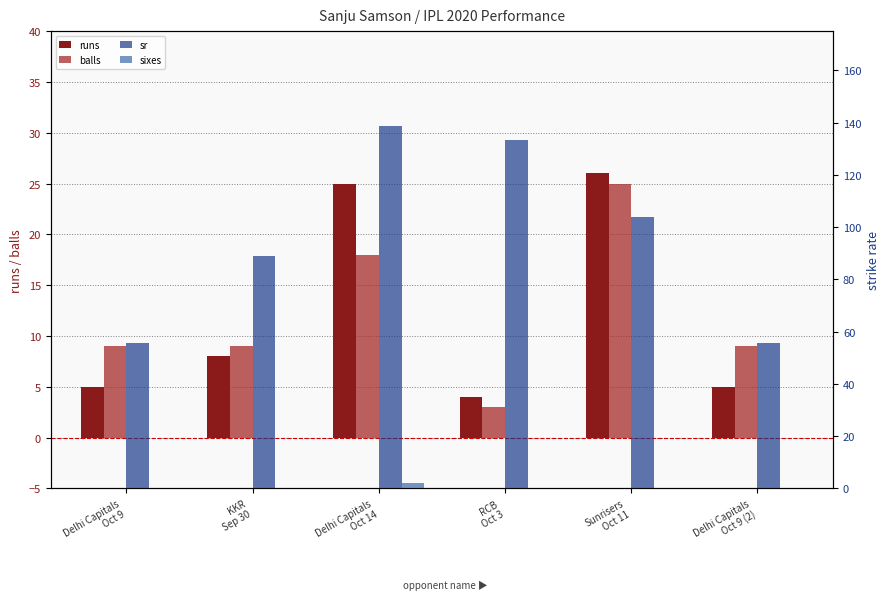

Is the value of sr at Delhi Capitals
Oct 9 greater than the value of sixes at Sunrisers
Oct 11?

Yes